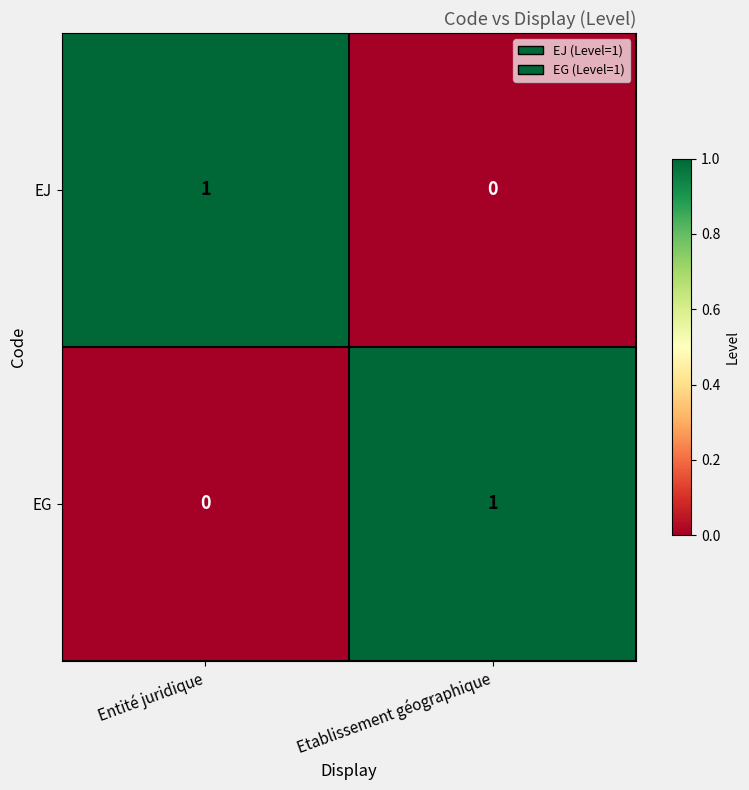

How many values in the EG series are below 1?

1